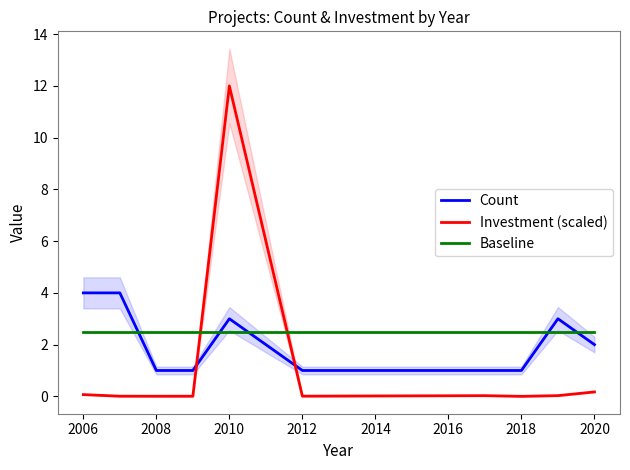

How many intersections are there between Count and Baseline?

5